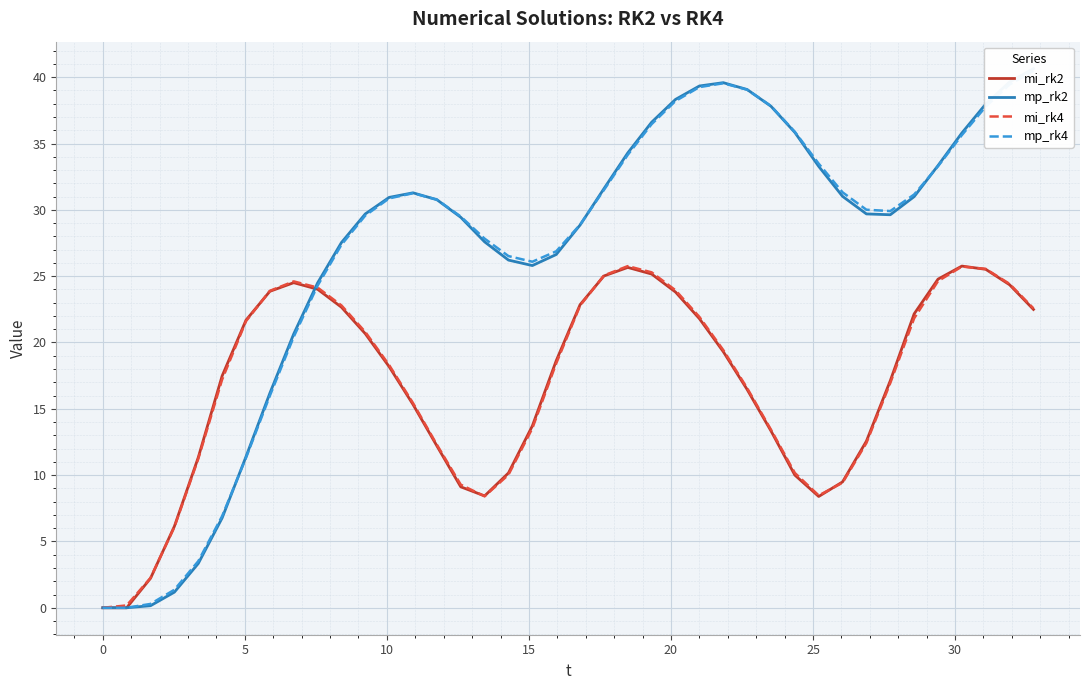

How many lines are shown in the chart?

4